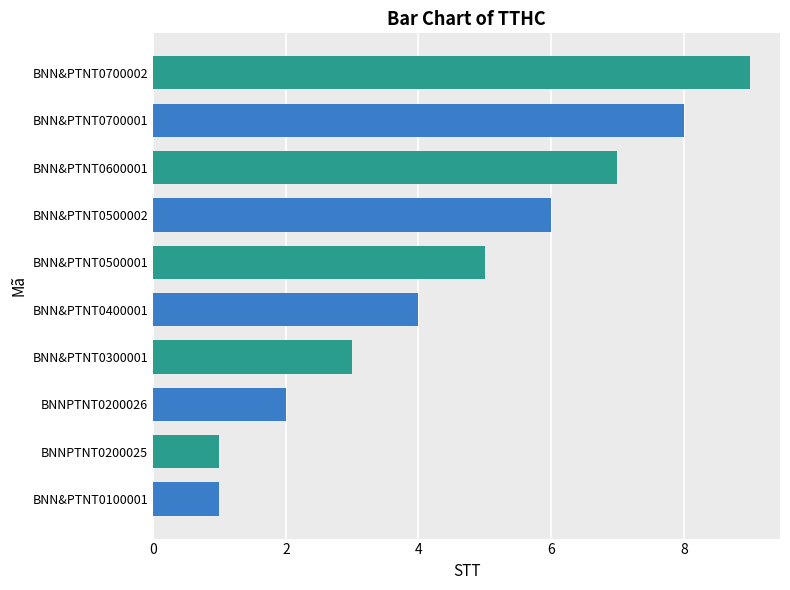

How many distinct data groups are displayed?

1